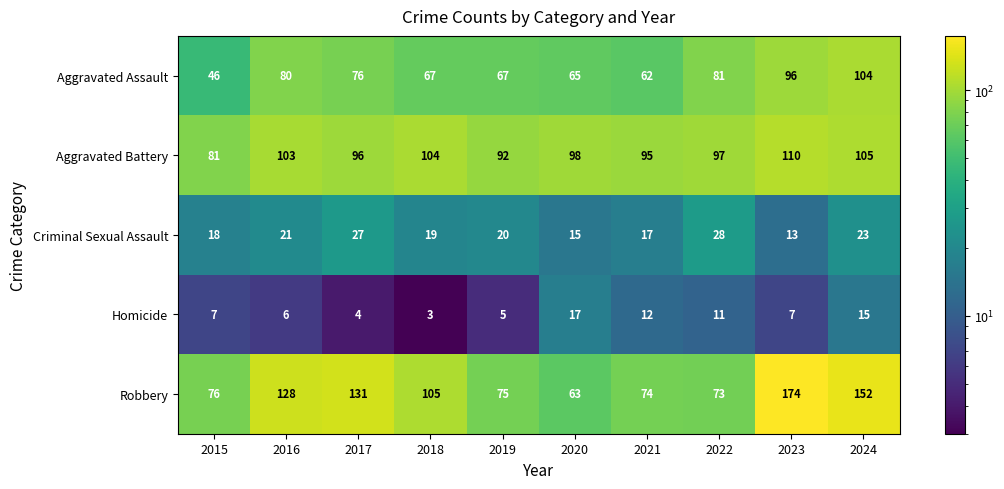

How many categories are shown in the chart?

10